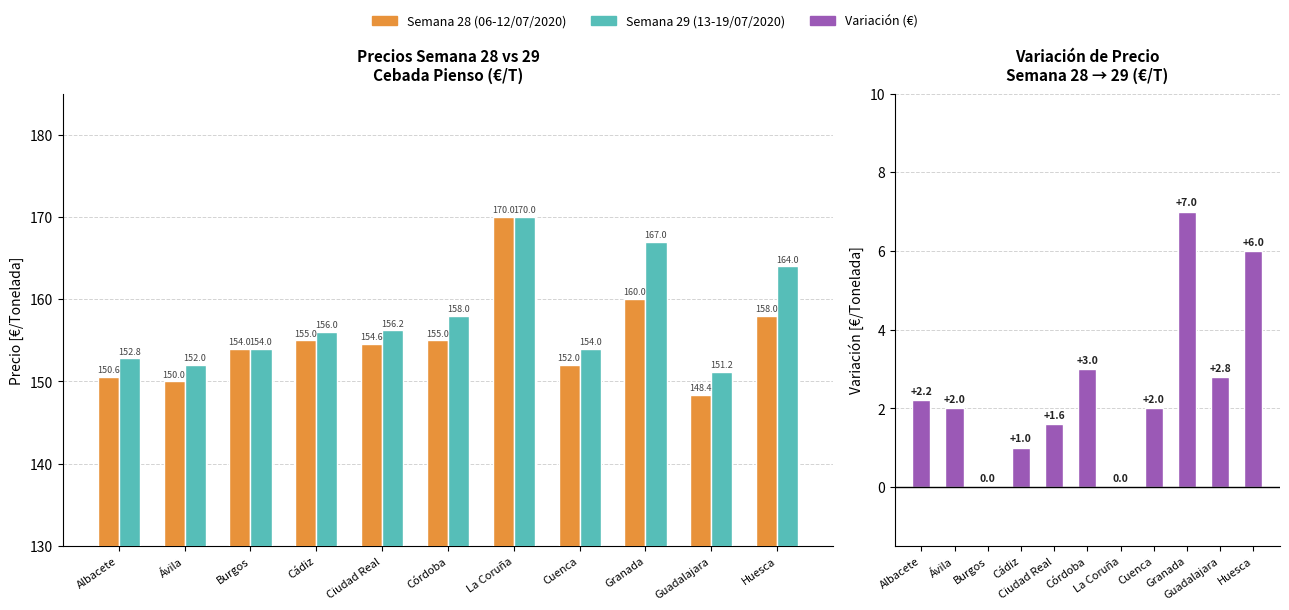

What is the total value across all series at La Coruña?

340.0